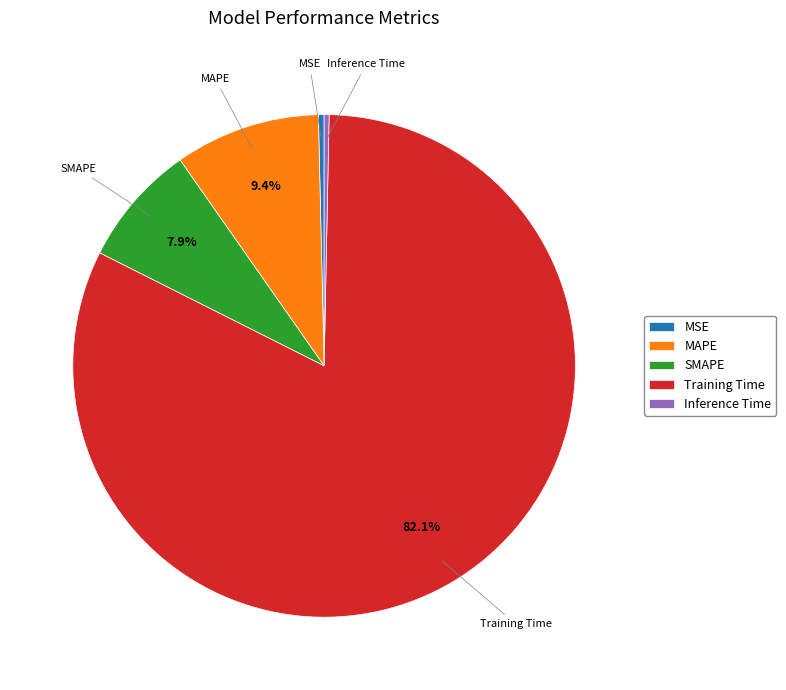

Which slice is the largest?

Training Time